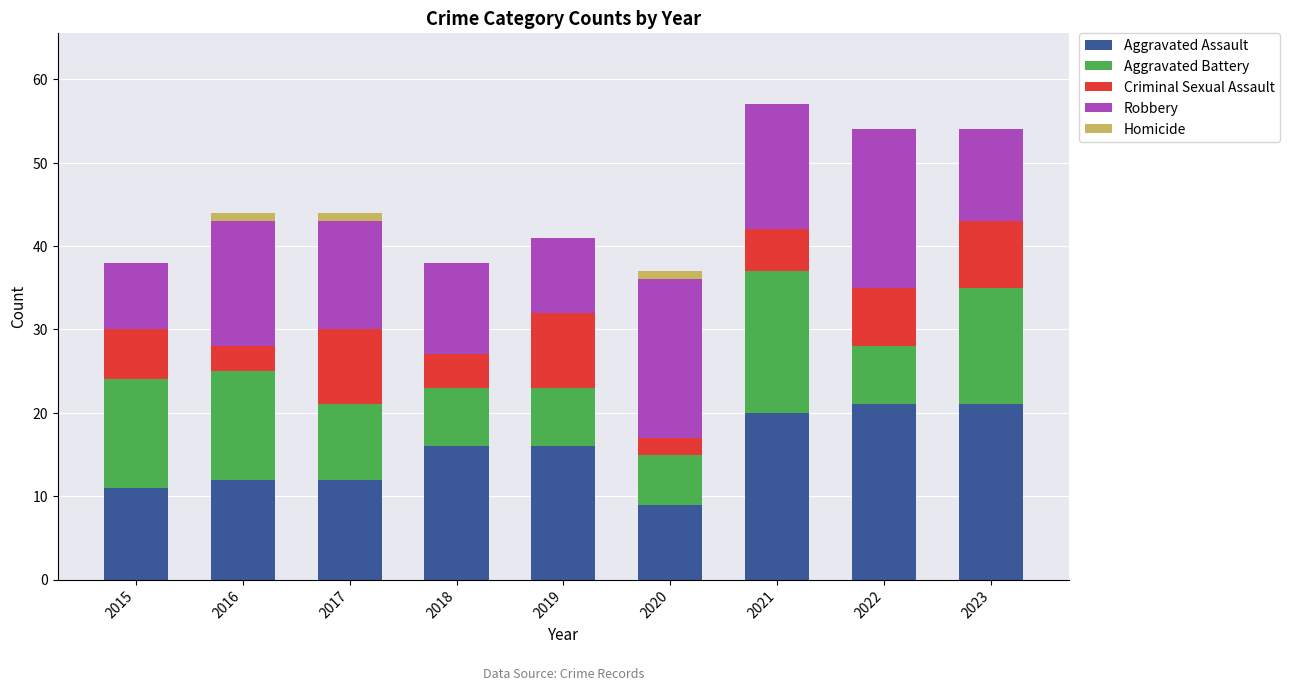

What is the total value across all series at 2015?

38